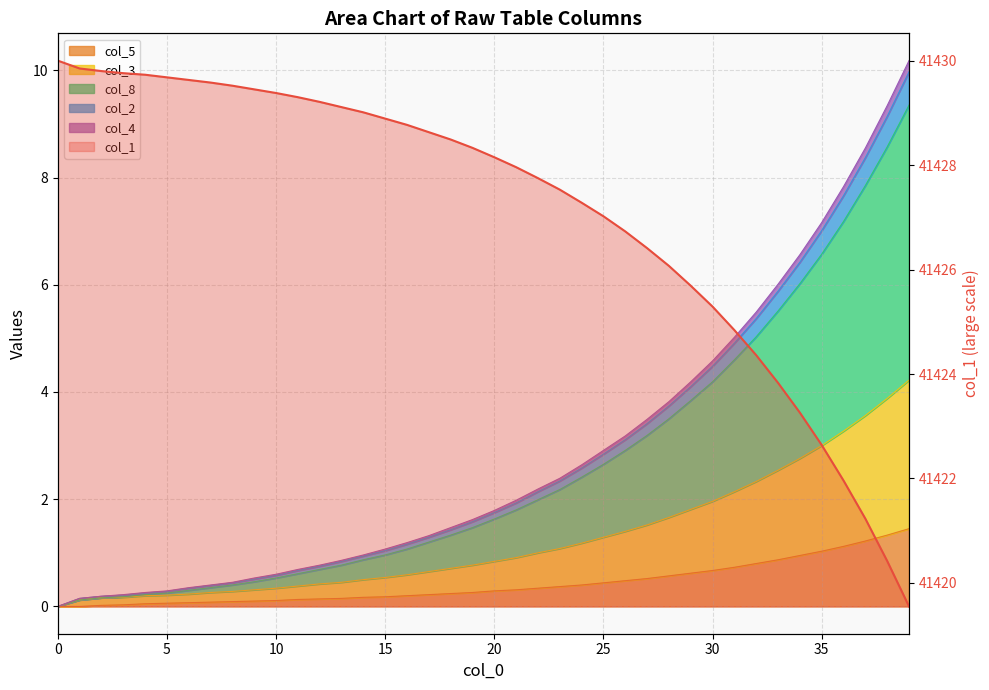

At which label does col_4 first exceed 1?

15